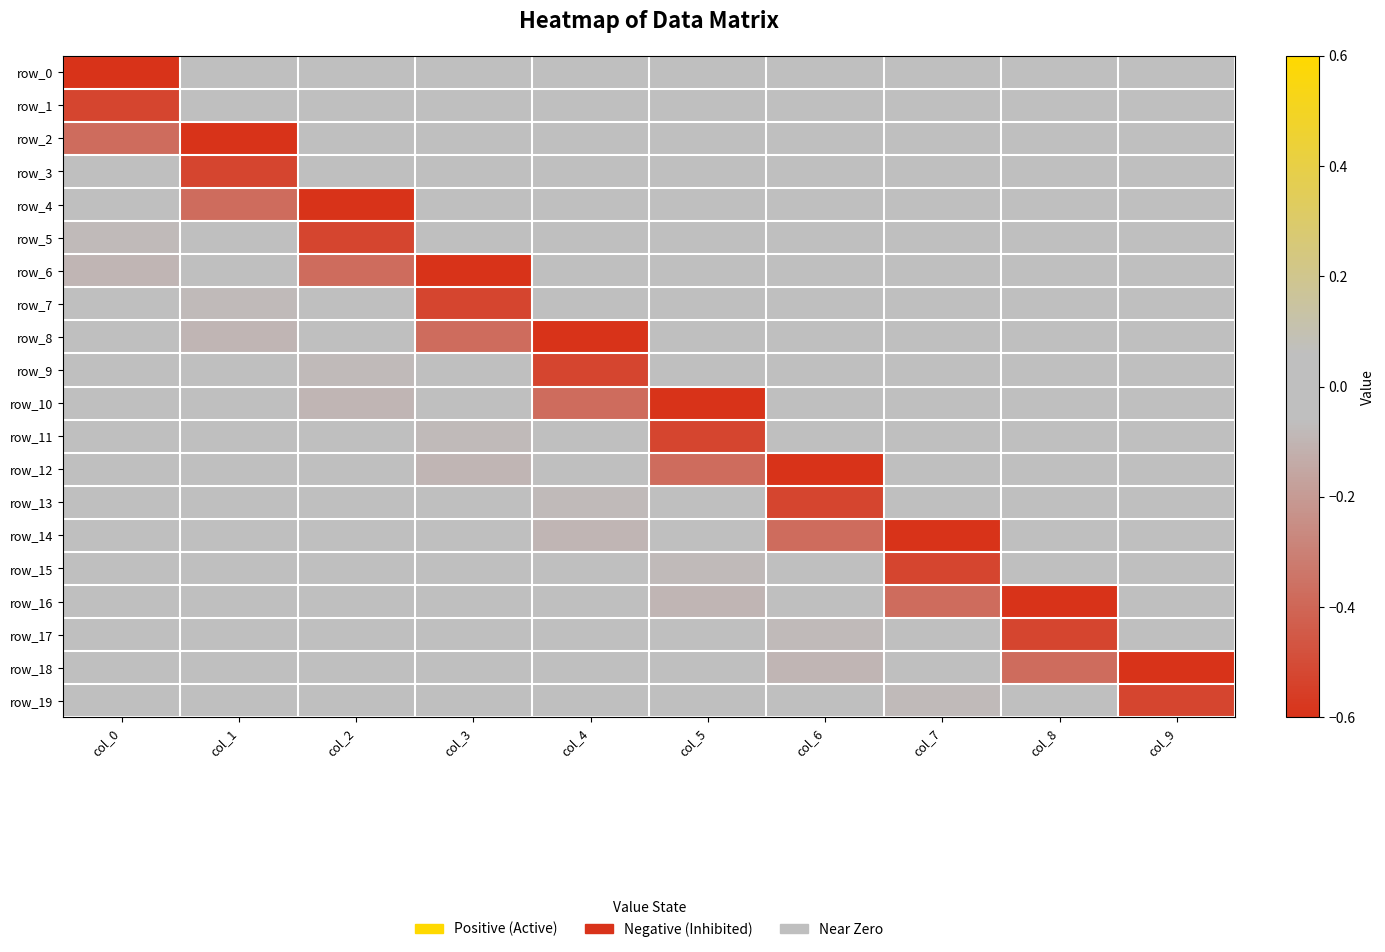

What is the difference between the maximum and second lowest values in the row_5 series?

0.1